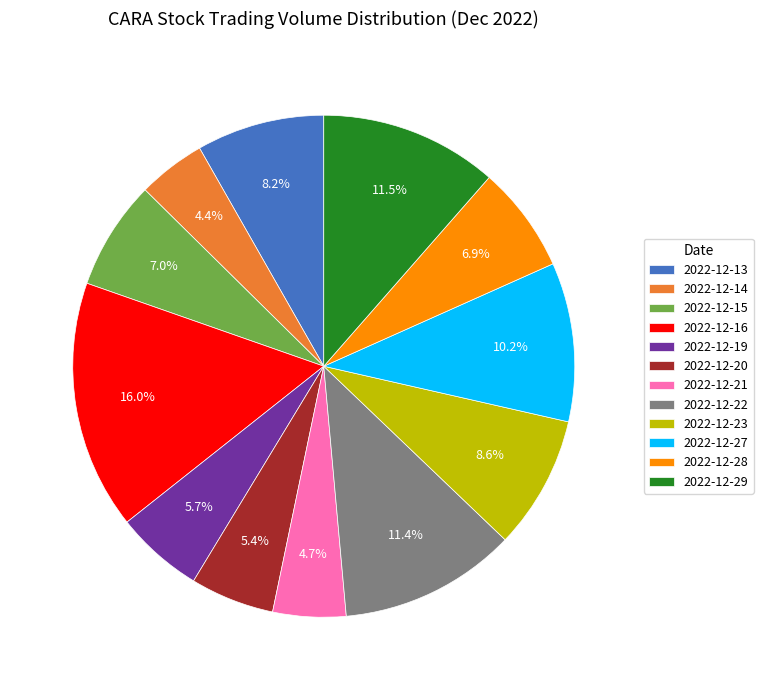

Count the number of slices in the pie.

12